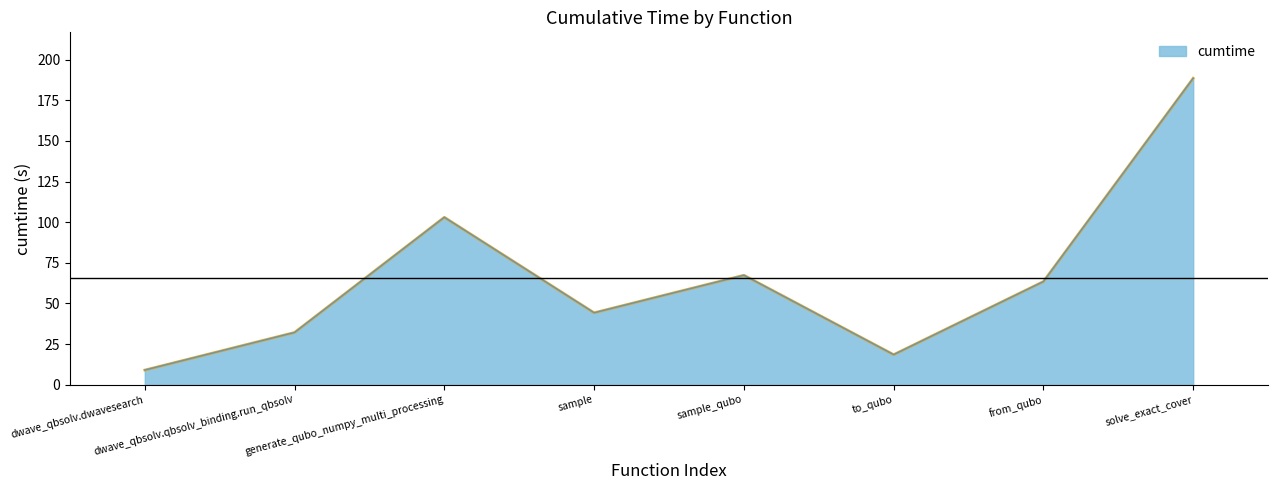

What is the sum of all values?

526.3